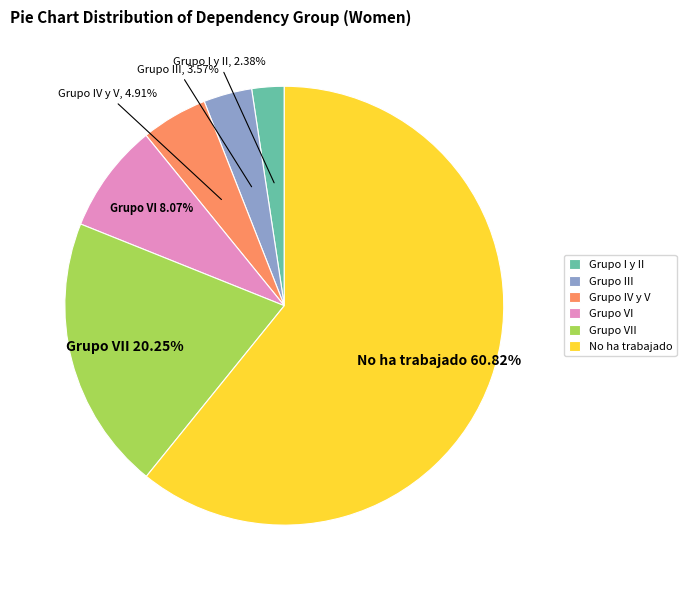

What is the smallest slice in the pie chart?

Grupo I y II